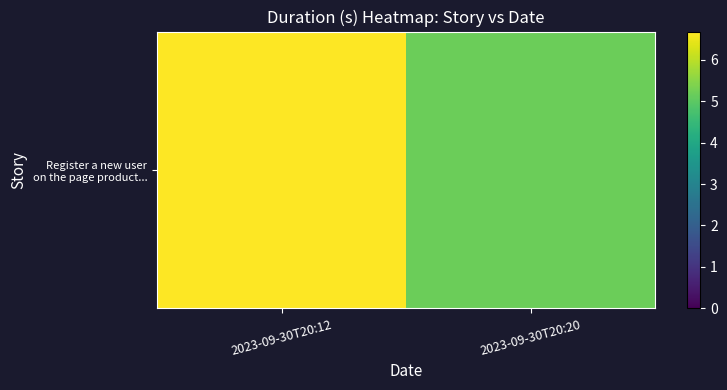

What is the sum of all values?

11.9